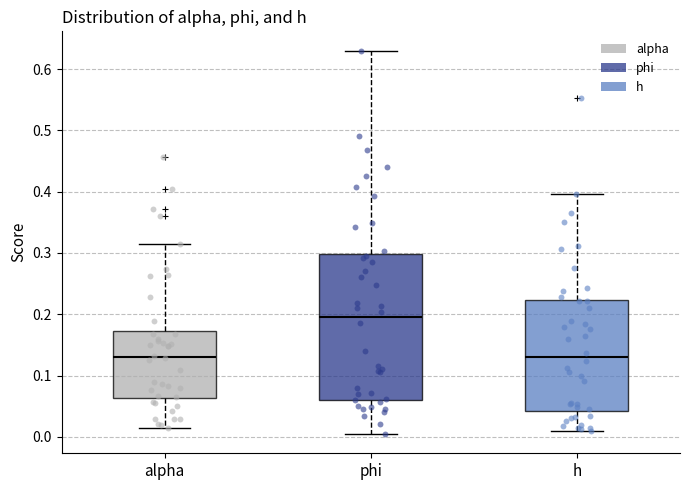

Which box is the tallest, from its lower edge to its upper edge?

phi